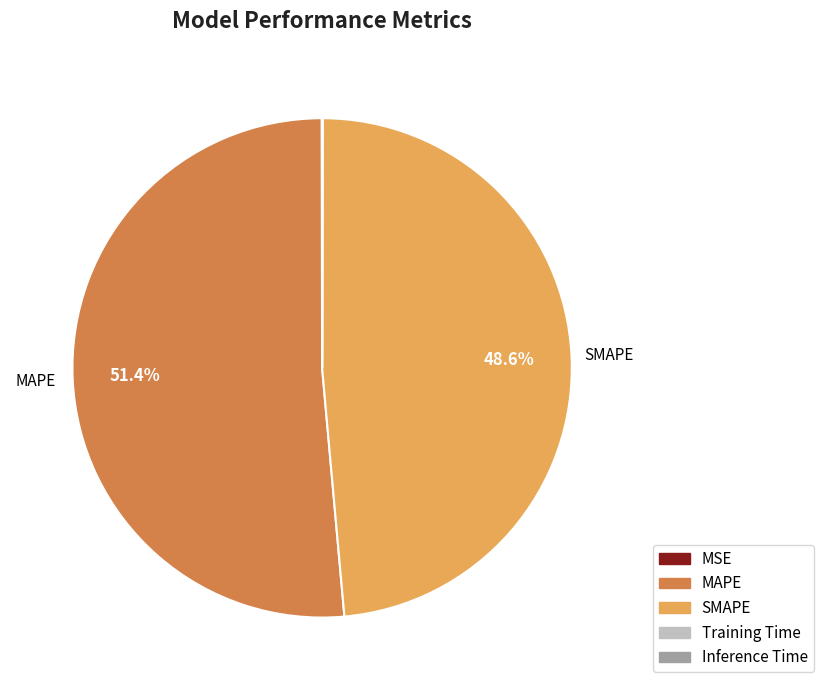

What percentage is NOT represented by MAPE?

48.6%